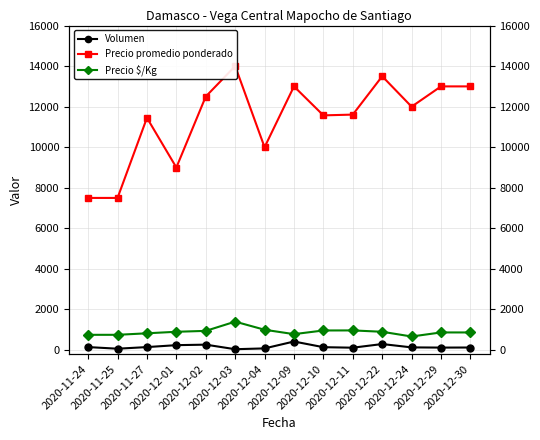

What is the sum of the Precio promedio ponderado values at 2020-12-10 and 2020-11-24?

19071